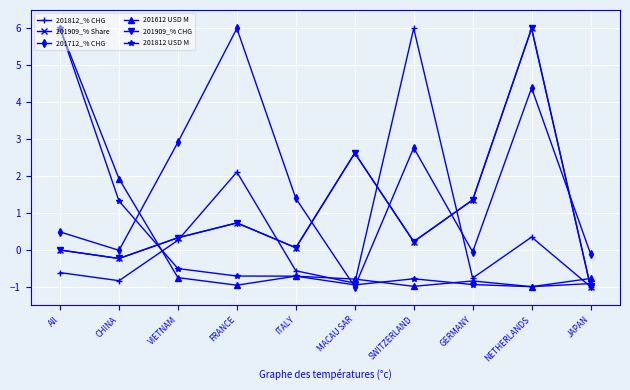

Is this an area chart (filled region under the line)?

No